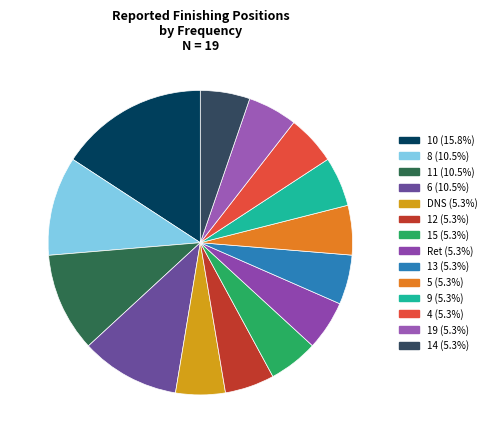

To the nearest percent, what is the average slice percentage?

7%